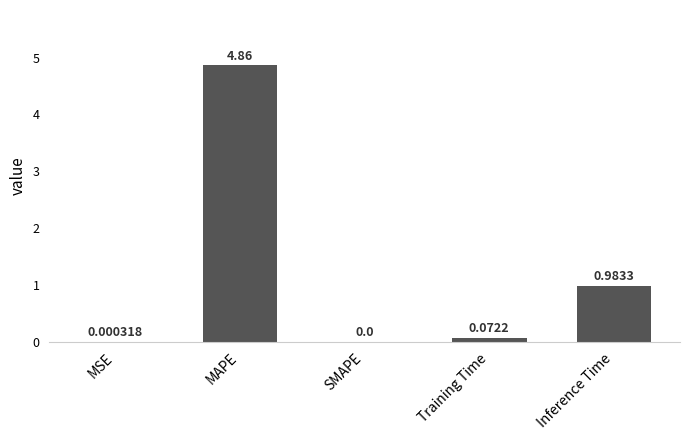

Where is the data nearest to the value 2?

Inference Time